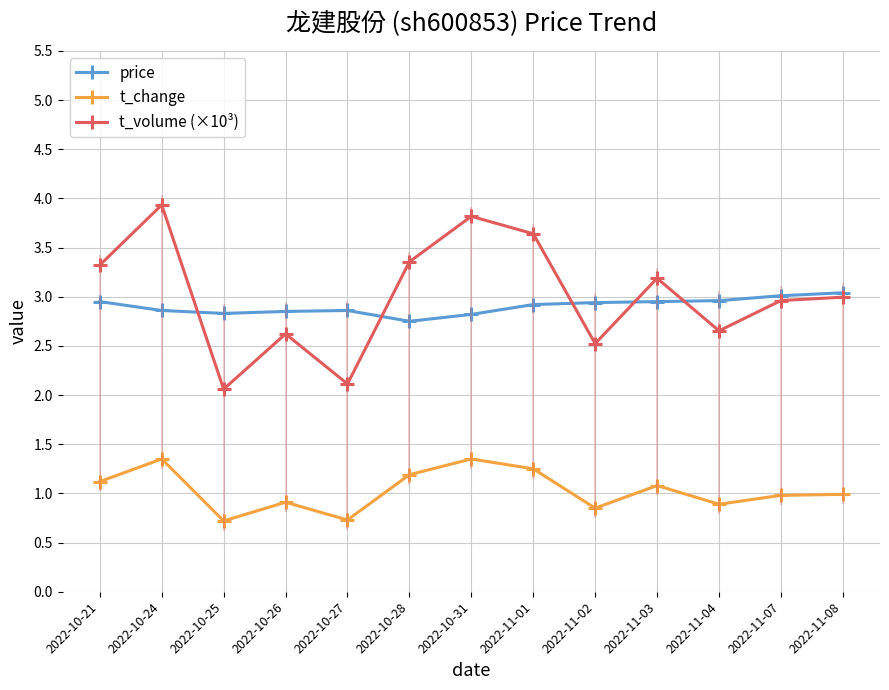

True or false: t_change and price cross at least once.

False